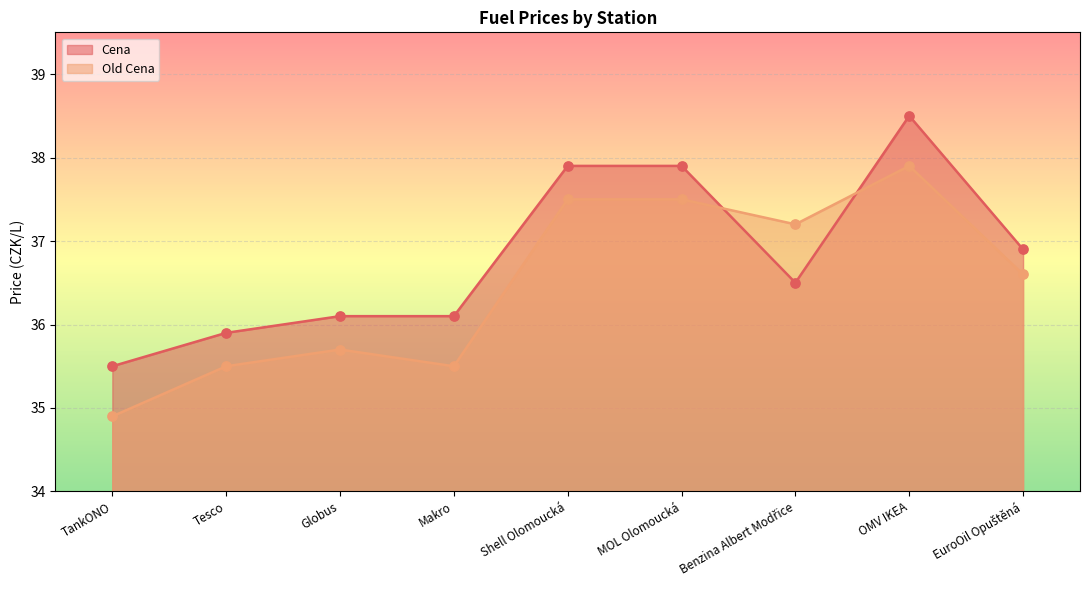

Which series reaches the maximum Y coordinate?

Cena